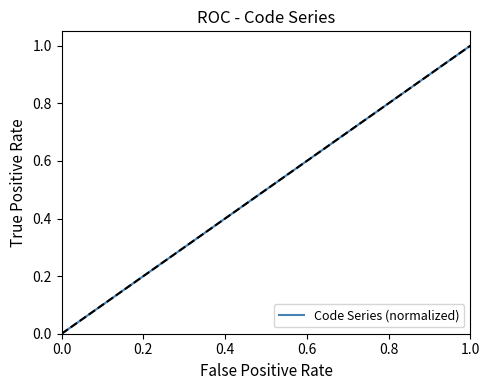

What is the greatest value displayed?

1.0